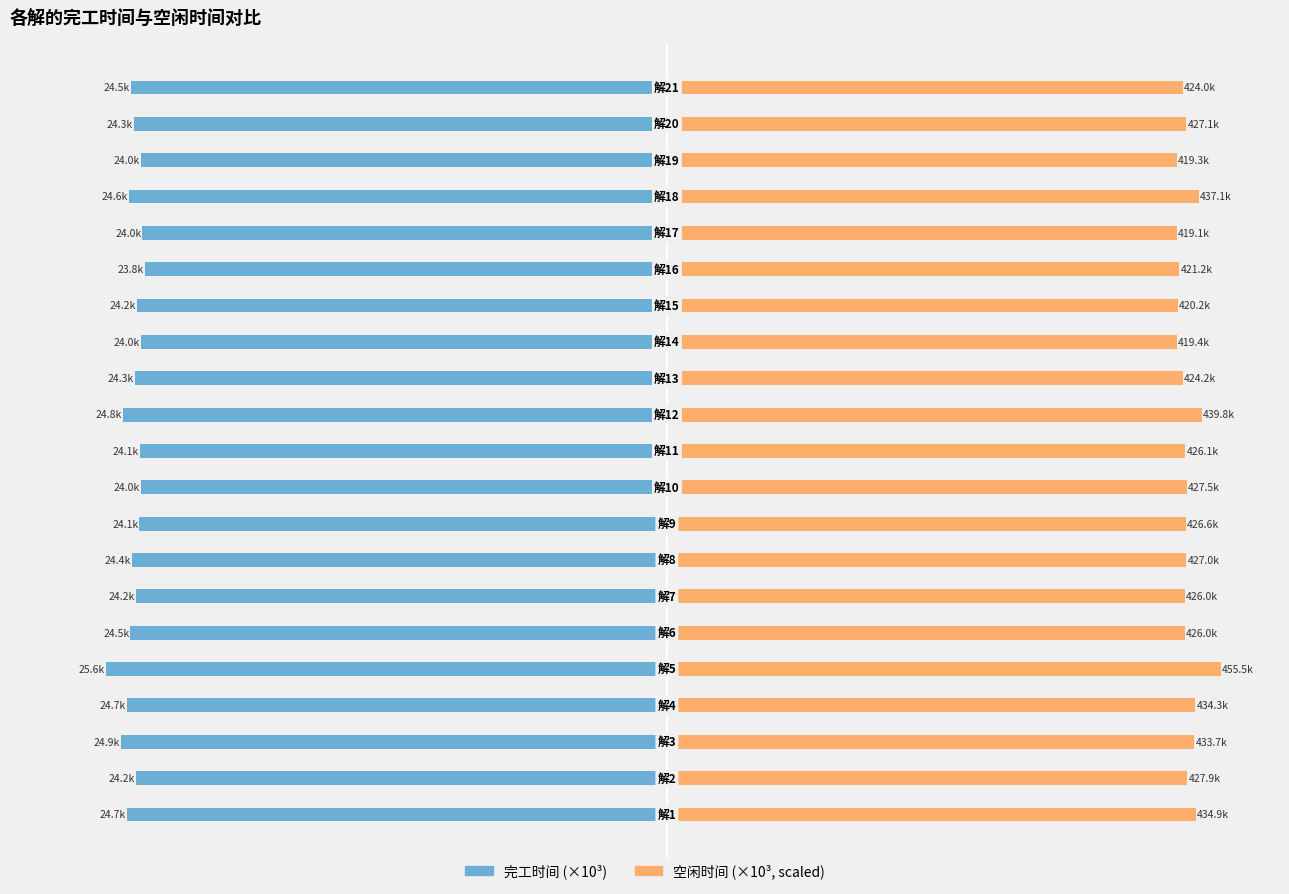

What is the difference between the maximum and minimum values in the 完工时间 series?

1.8